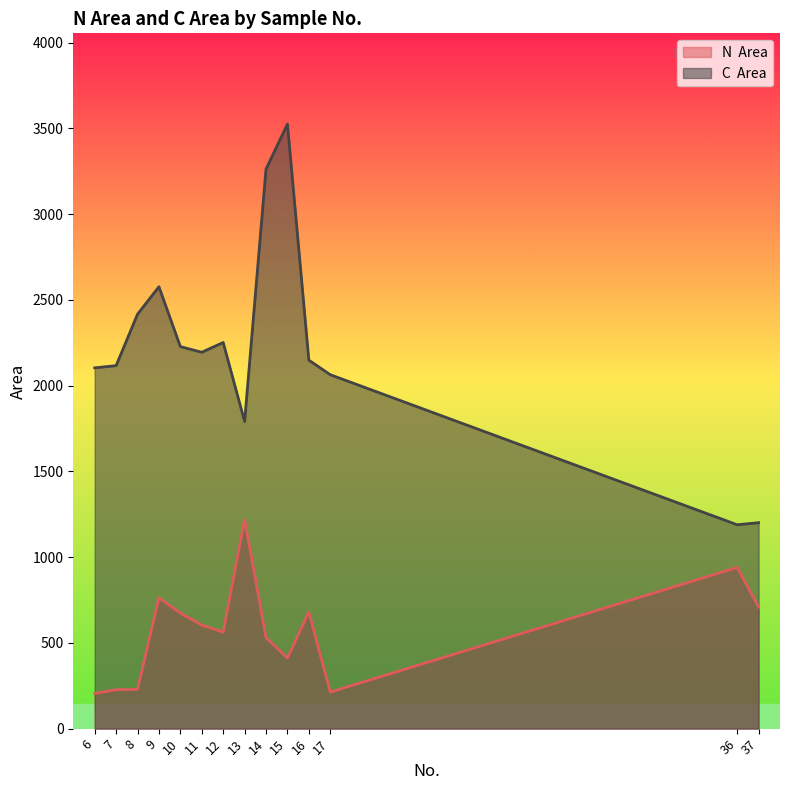

What is the value of the C  Area point at the 8th from the left?

1791